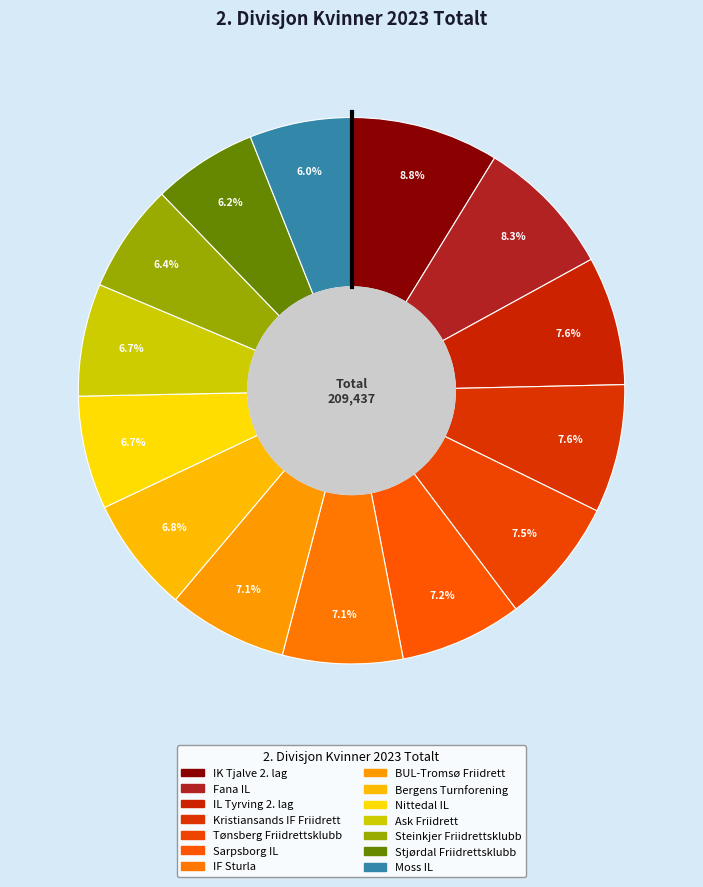

How many slices are in this pie chart?

14